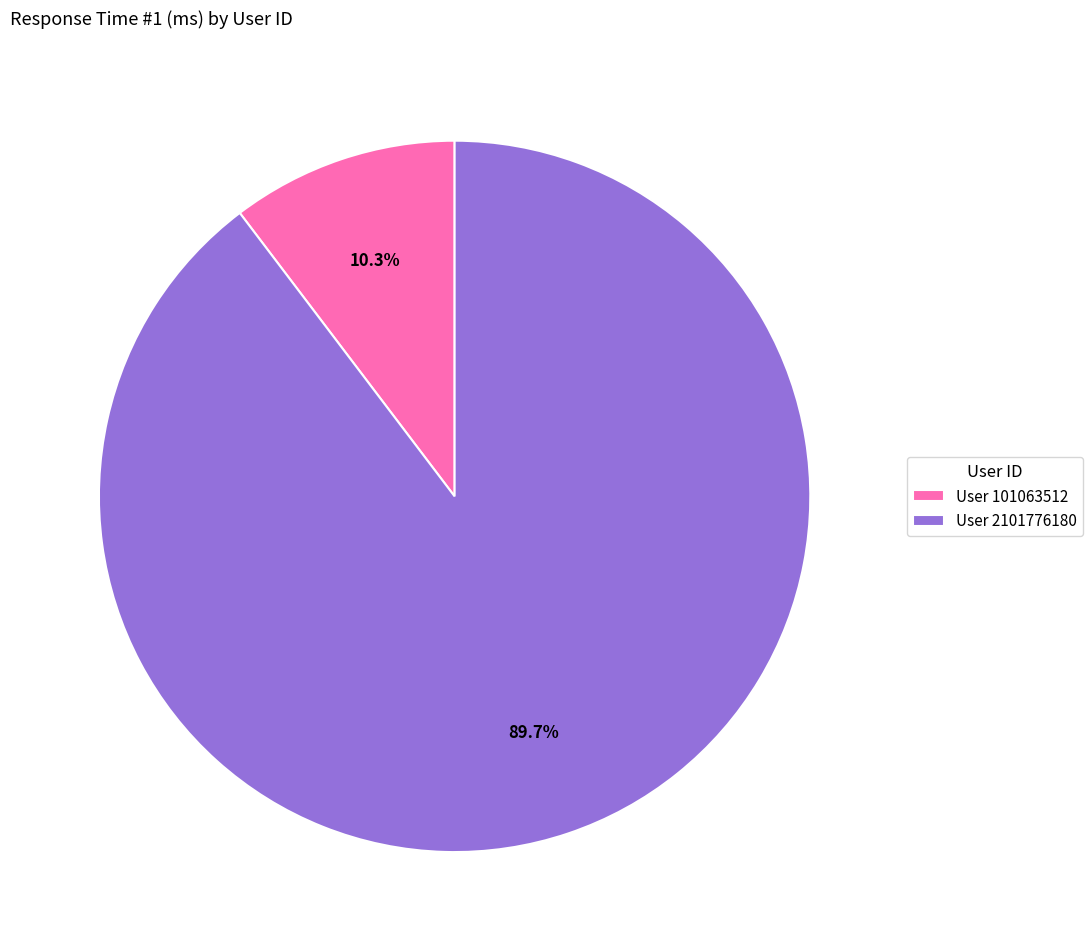

Does any single category account for the majority?

Yes